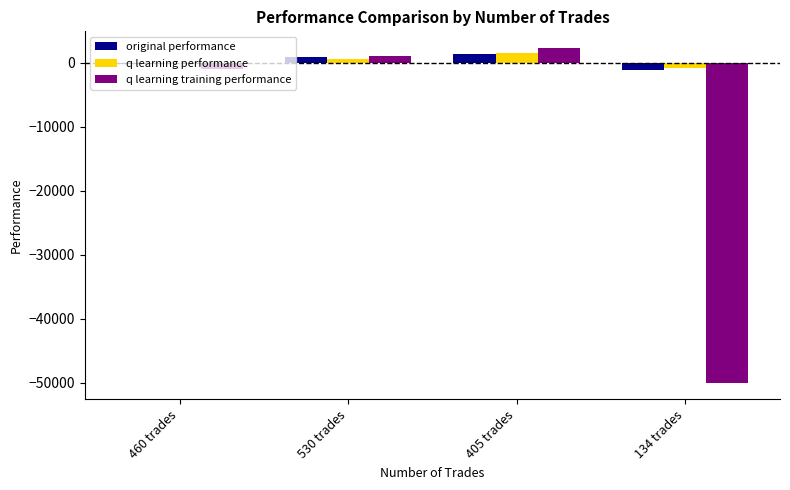

What is the maximum value for q learning training performance?

2285.8